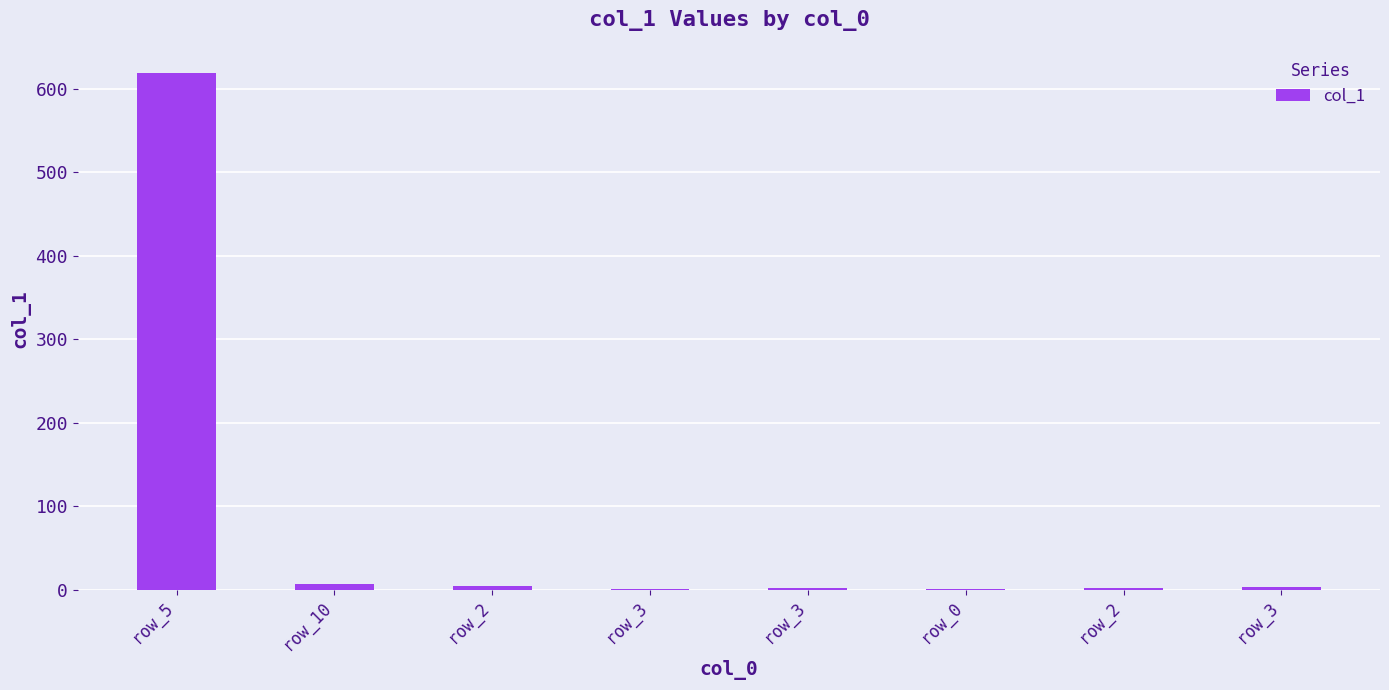

True or false: the data shows 1 at row_3.

True